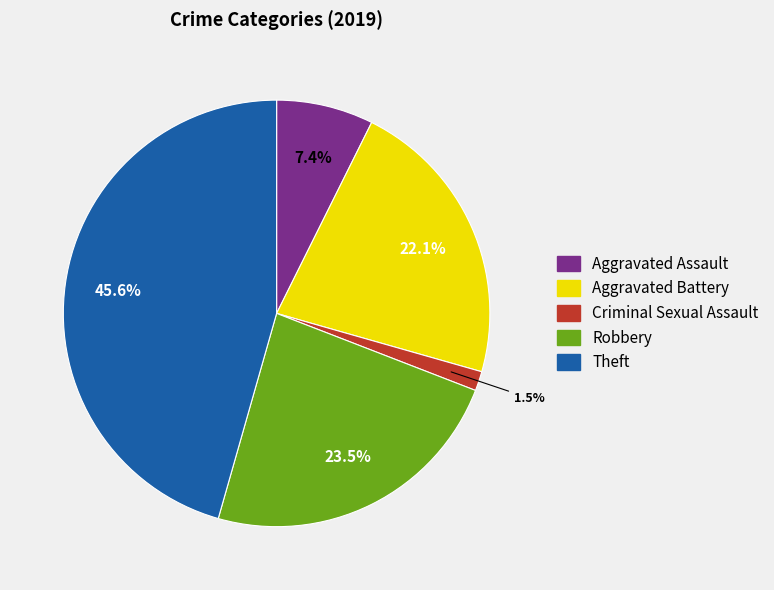

Is there any slice that represents more than half of the pie?

No